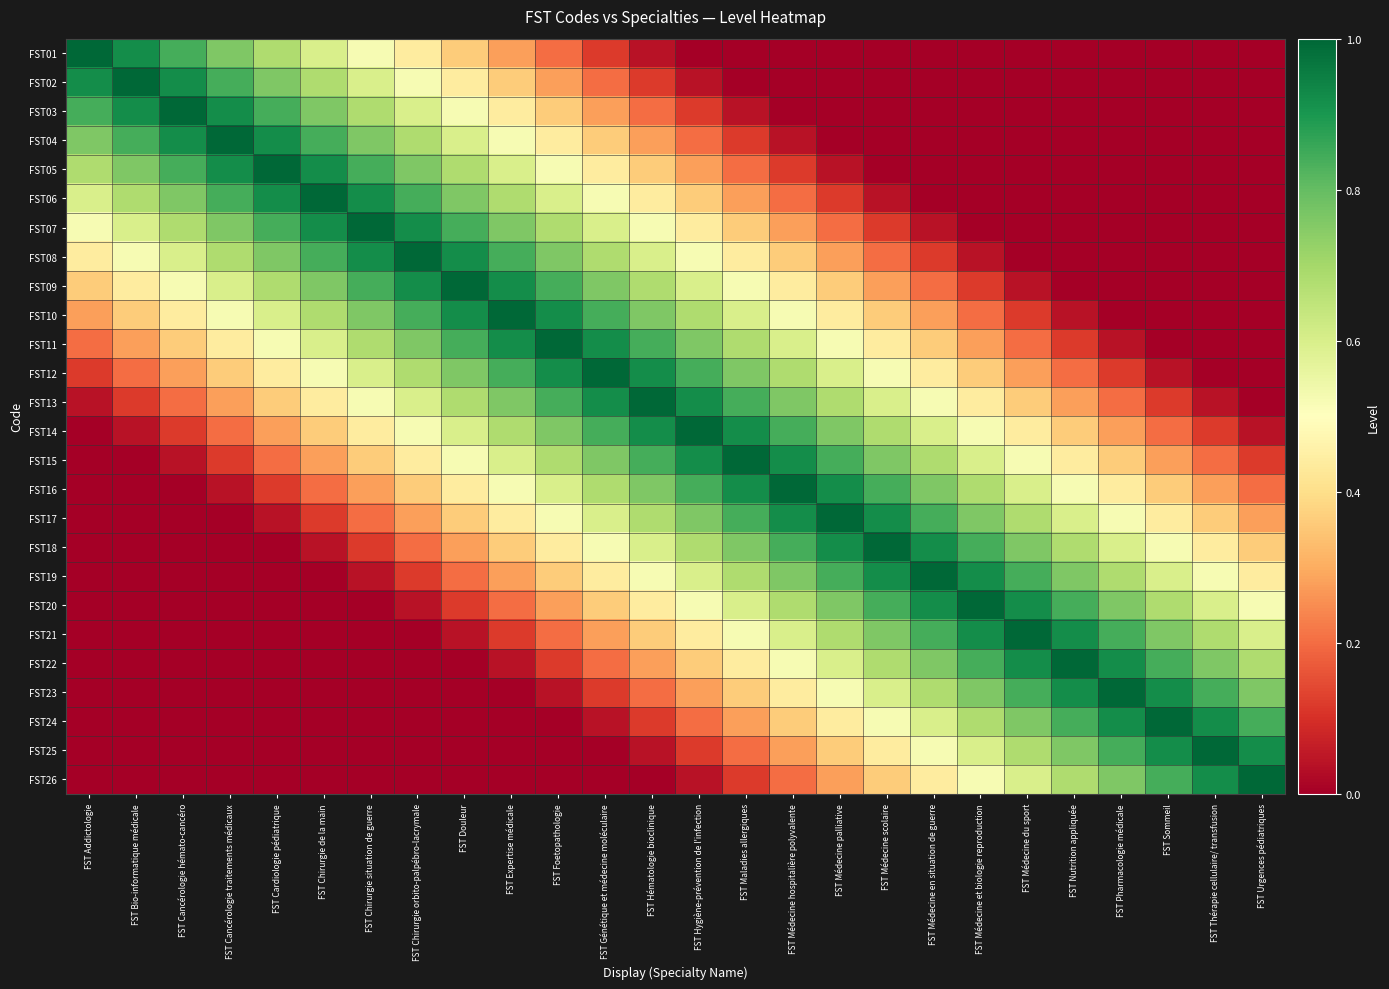

What is the maximum value shown in the chart?

1.0